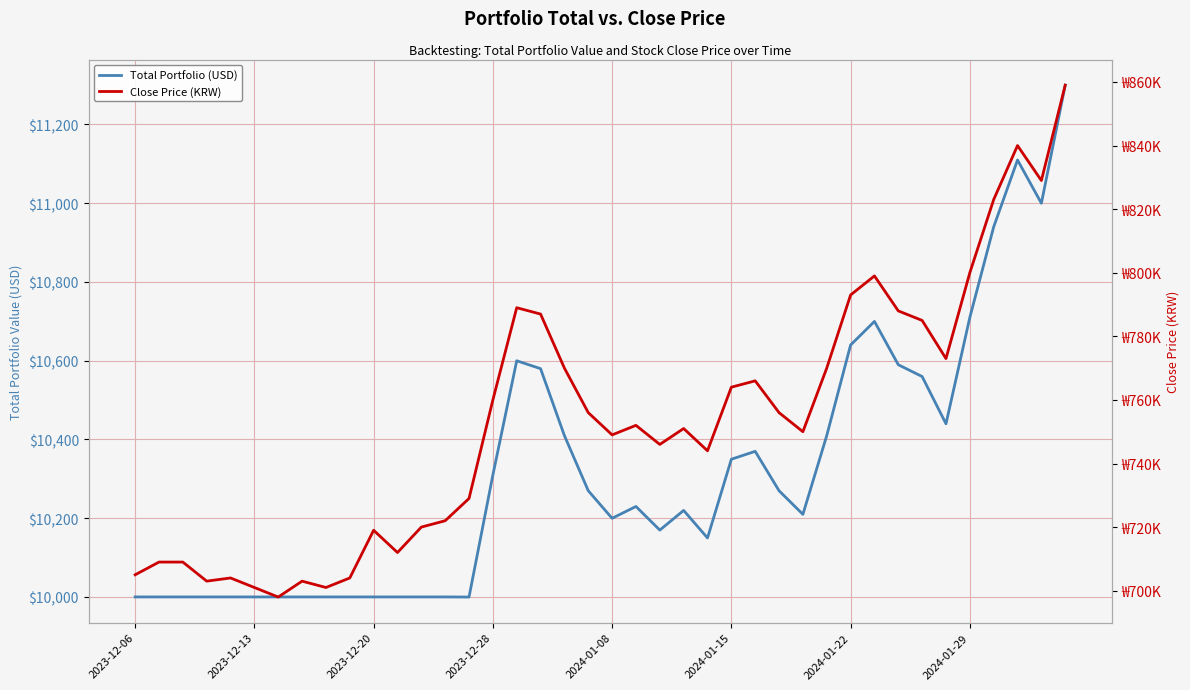

What is the value of the Total Portfolio (USD) point at the 7th from the left?

10000.0